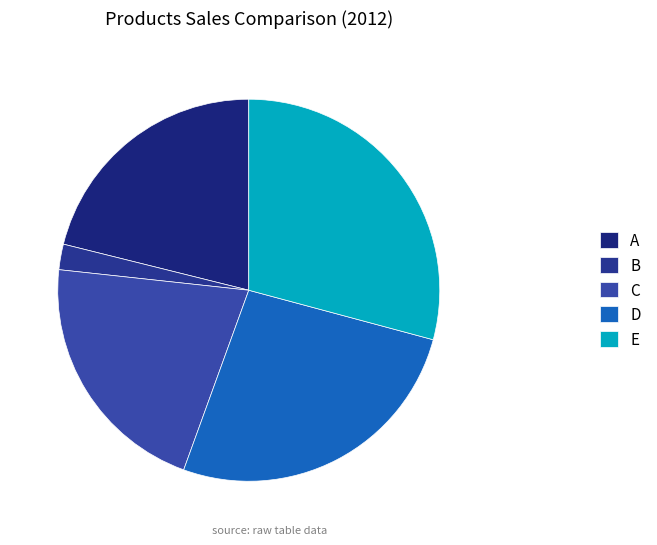

How many segments does this pie chart have?

5